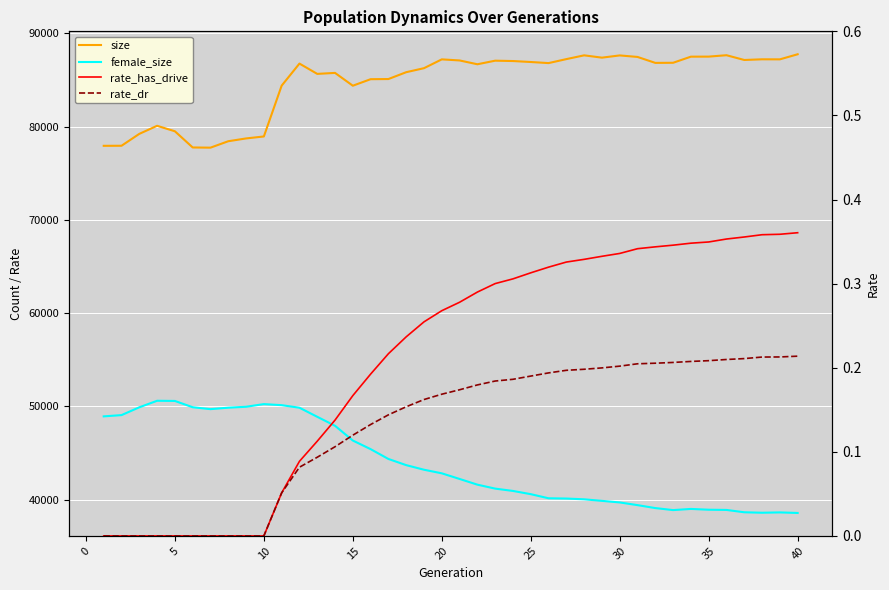

What is the total value across all series at 35?

126426.6